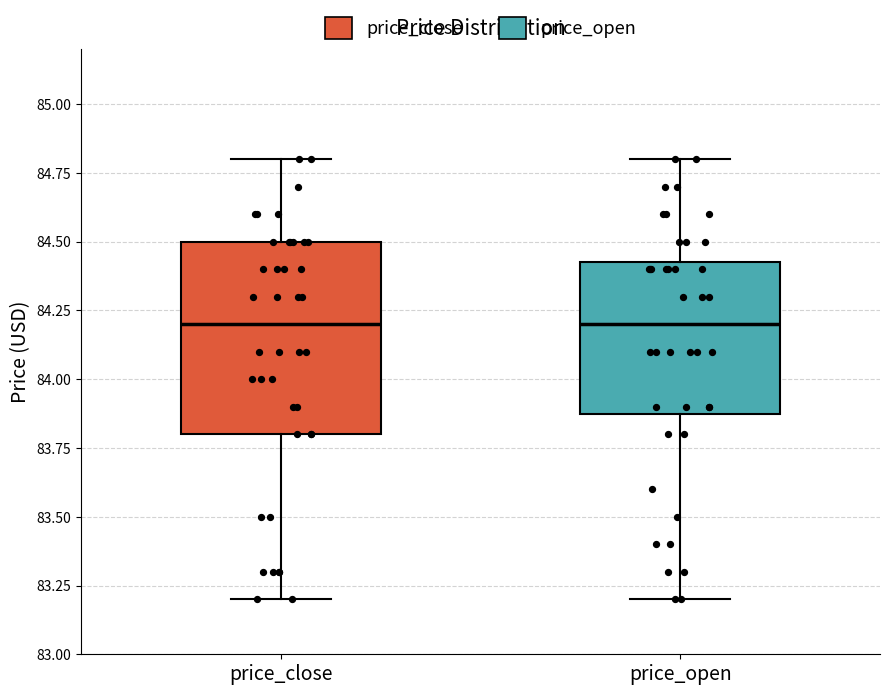

Comparing the boxes themselves (not the whiskers), which one is the tallest?

price_close